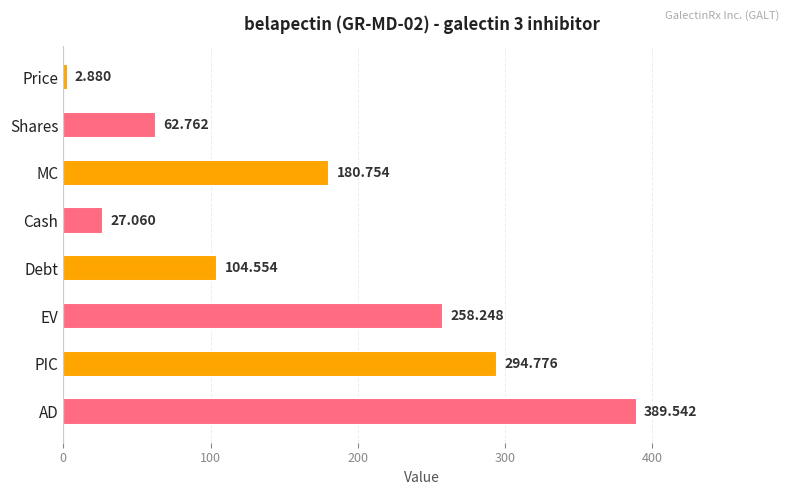

What is the label of the 6th bar from the top?

EV